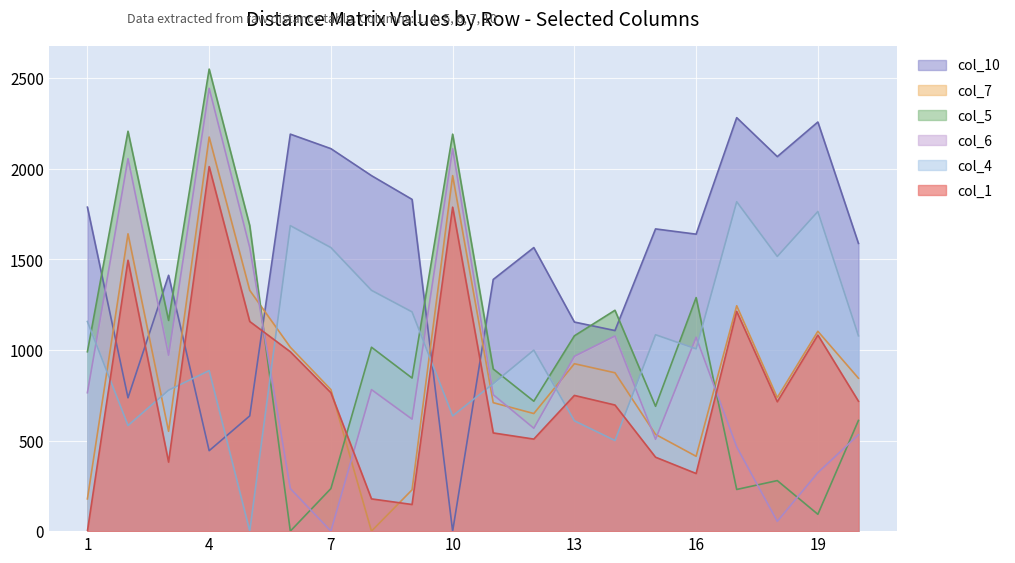

What is the value of the col_1 point at the 15th from the left?

408